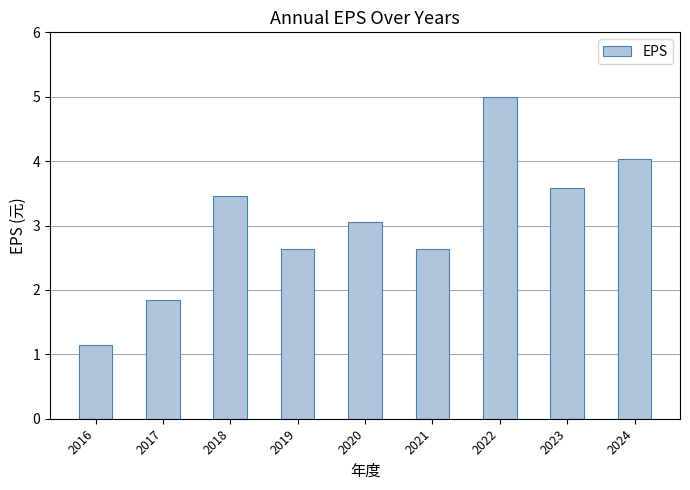

Reading left to right, extract all data points from this chart.

1.1	1.8	3.5	2.6	3.1	2.6	5.0	3.6	4.0